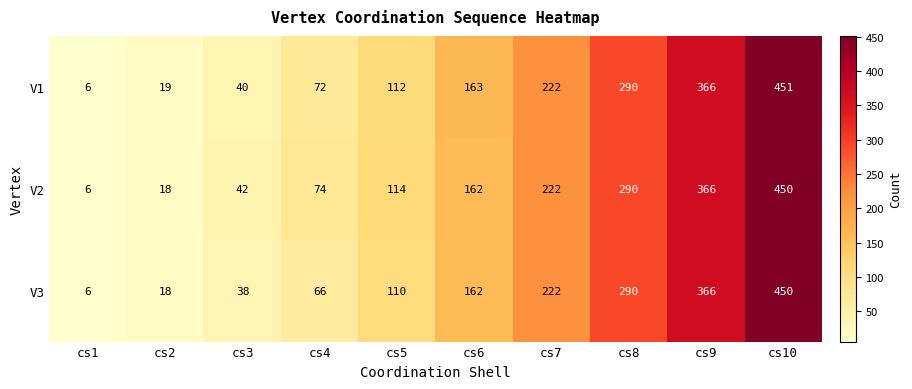

What is the approximate value of V1 at cs10?

451